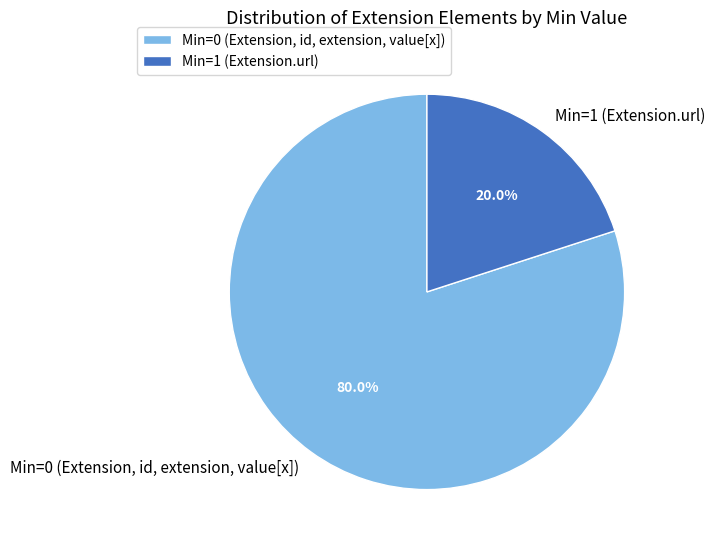

Do Min=1 (Extension.url) and Min=0 (Extension, id, extension, value[x]) together represent more than half of the pie?

Yes